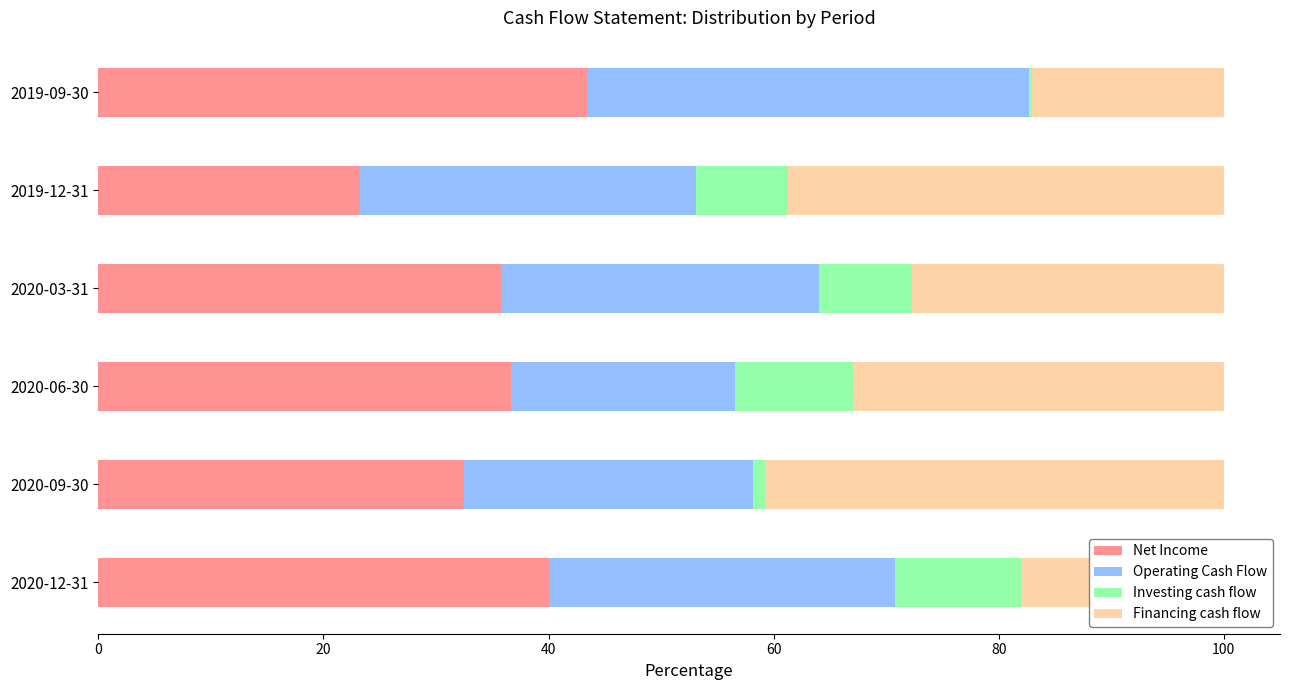

Where is Net Income nearest to the value 33?

2020-09-30